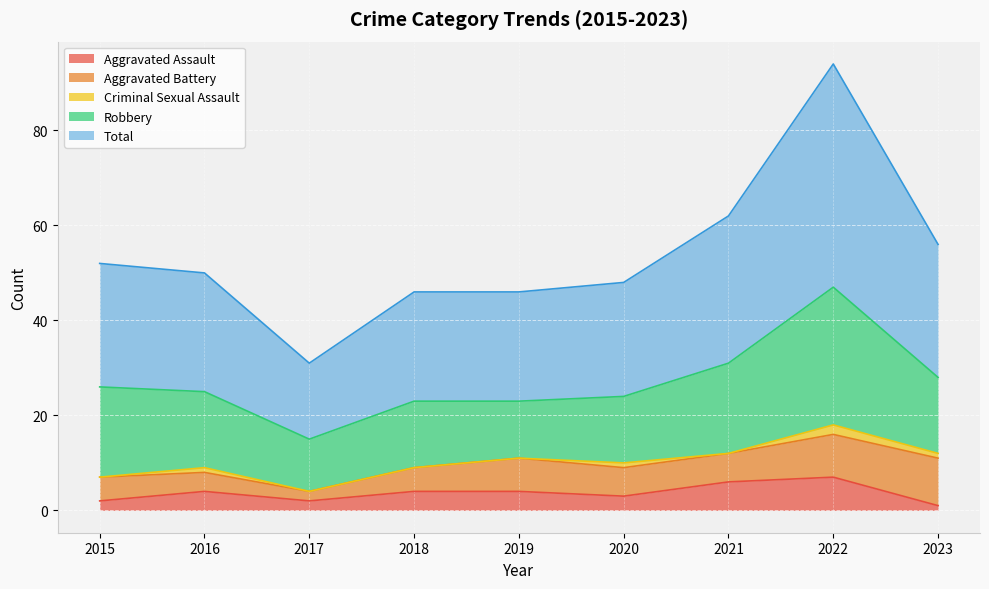

Which category has the lowest value in the Robbery series?

2017